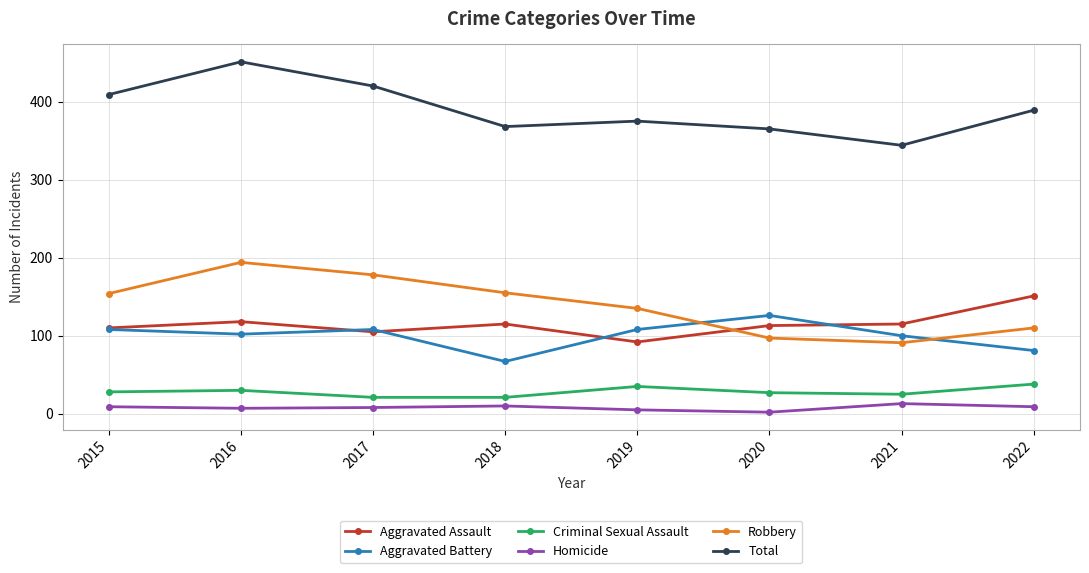

True or false: Homicide and Aggravated Battery intersect in this chart.

False